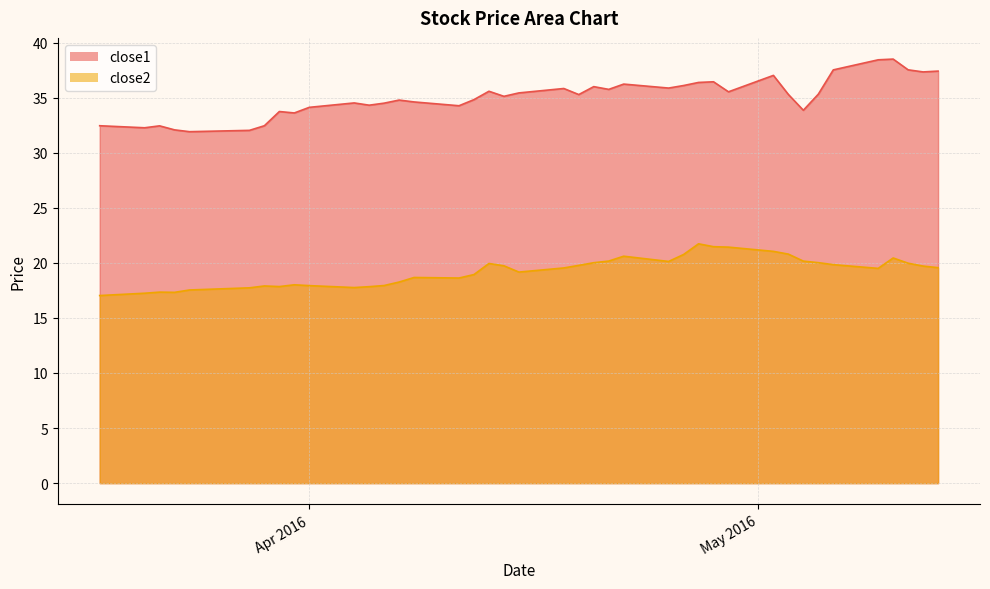

Which category has the highest value across all series?

2016-05-10